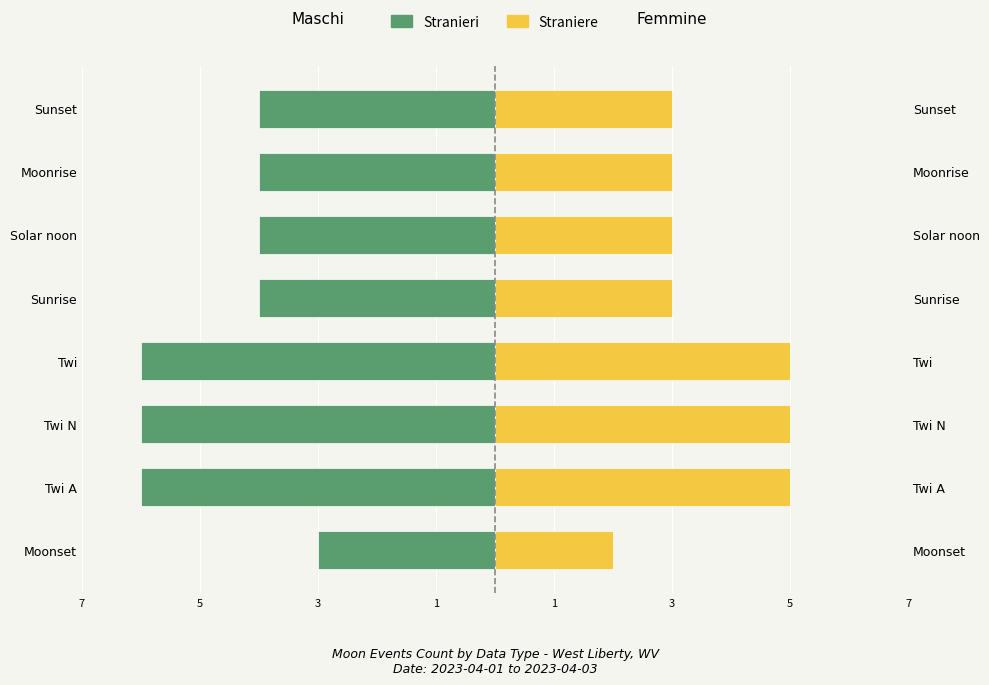

Reading left to right, list all the values displayed in this chart.

Stranieri: -3	-6	-6	-6	-4	-4	-4	-4
Straniere: 2	5	5	5	3	3	3	3